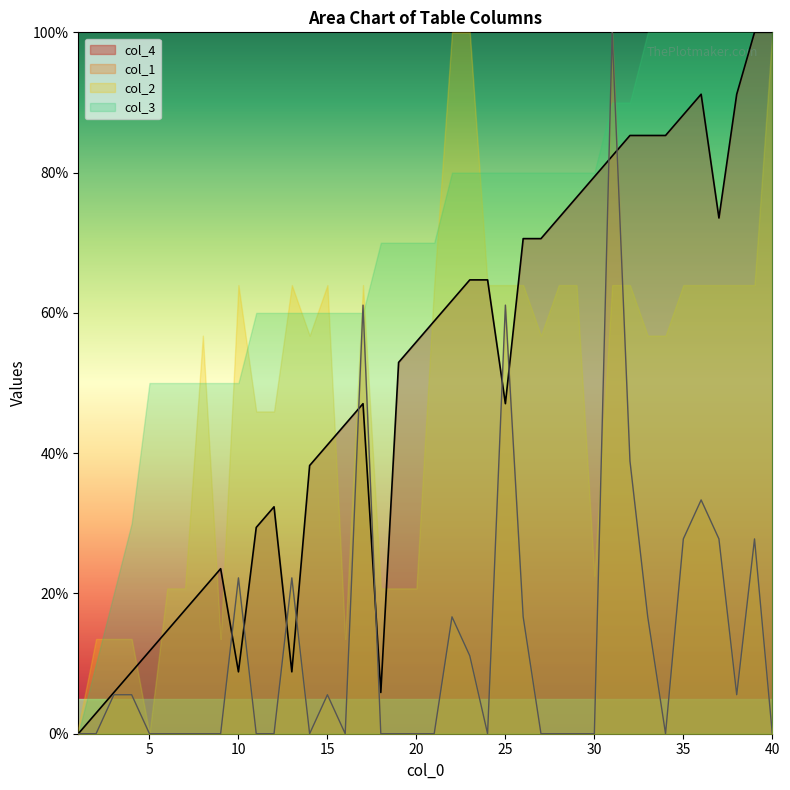

What are all the series names shown in the legend?

col_4, col_1, col_2, col_3